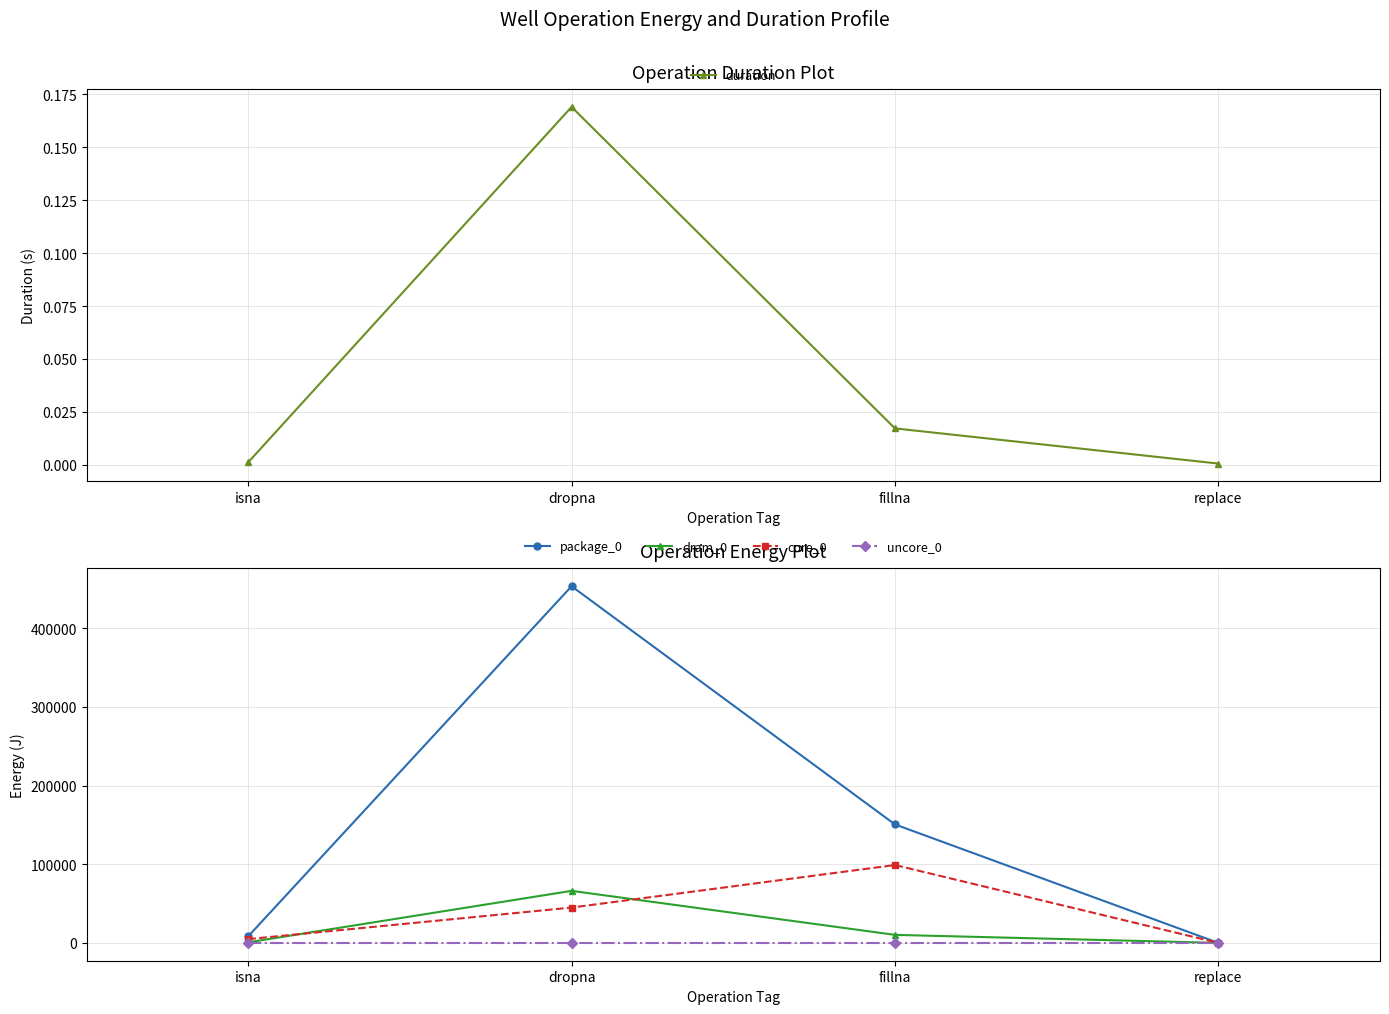

What is the difference between the highest and lowest values at dropna?

453429.0